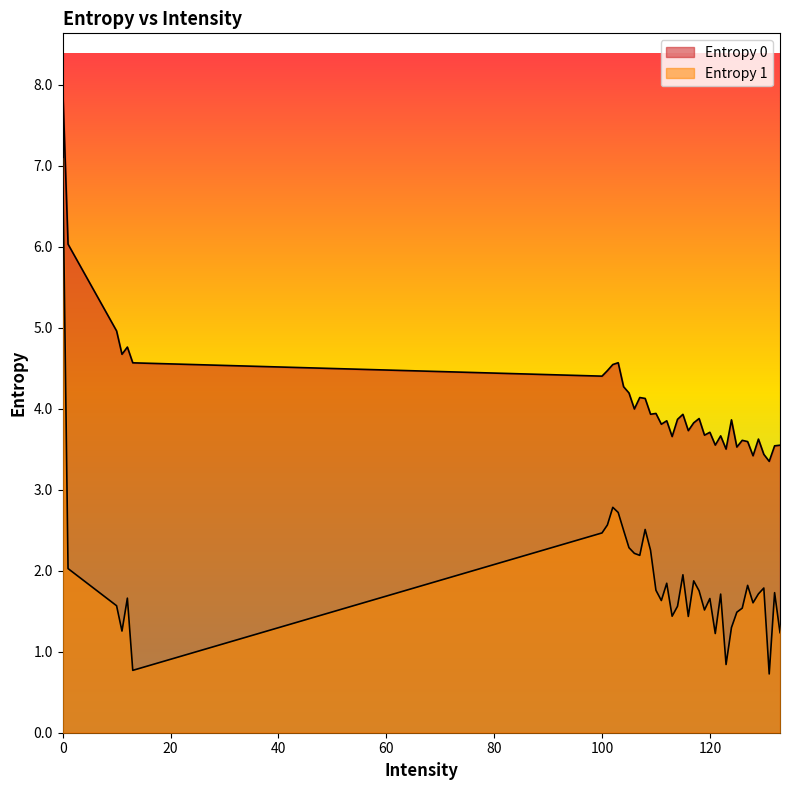

How many interior local peaks does the Entropy 1 series have?

11